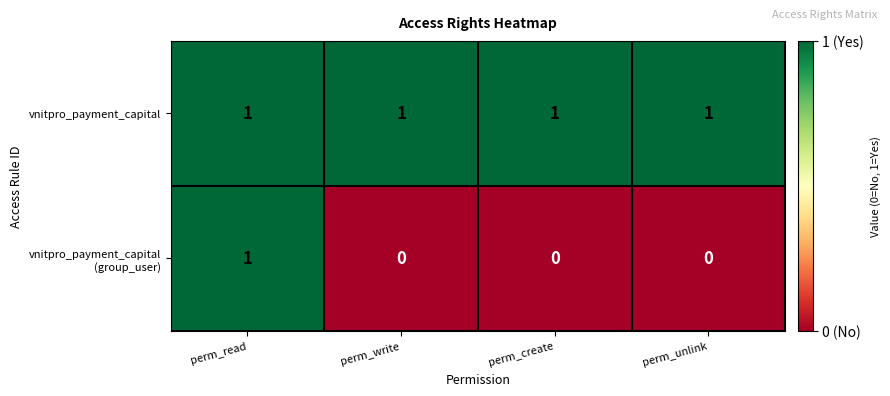

Which series has the largest total across all categories?

vnitpro_payment_capital